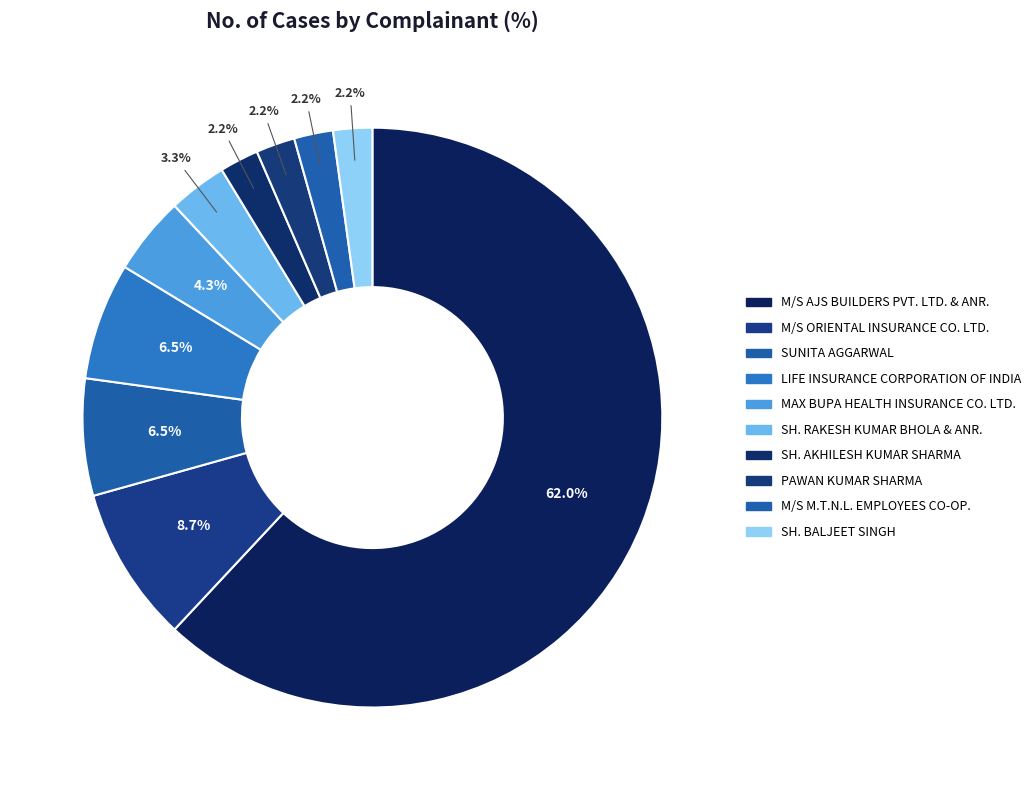

Is there any slice that represents more than half of the pie?

Yes